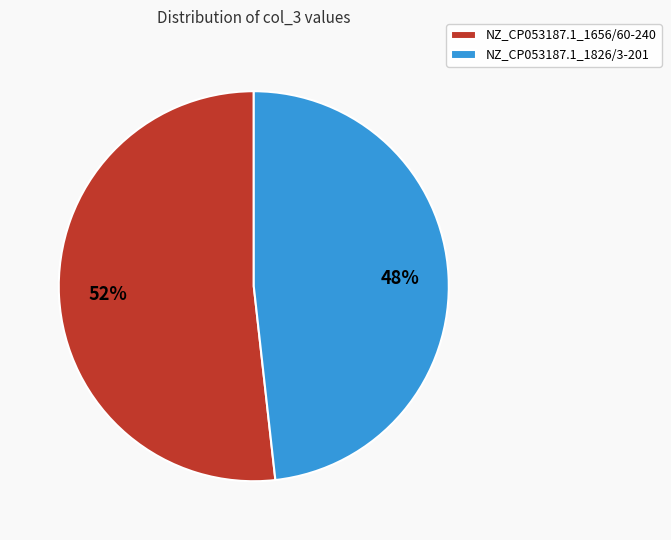

How many slices are in this pie chart?

2